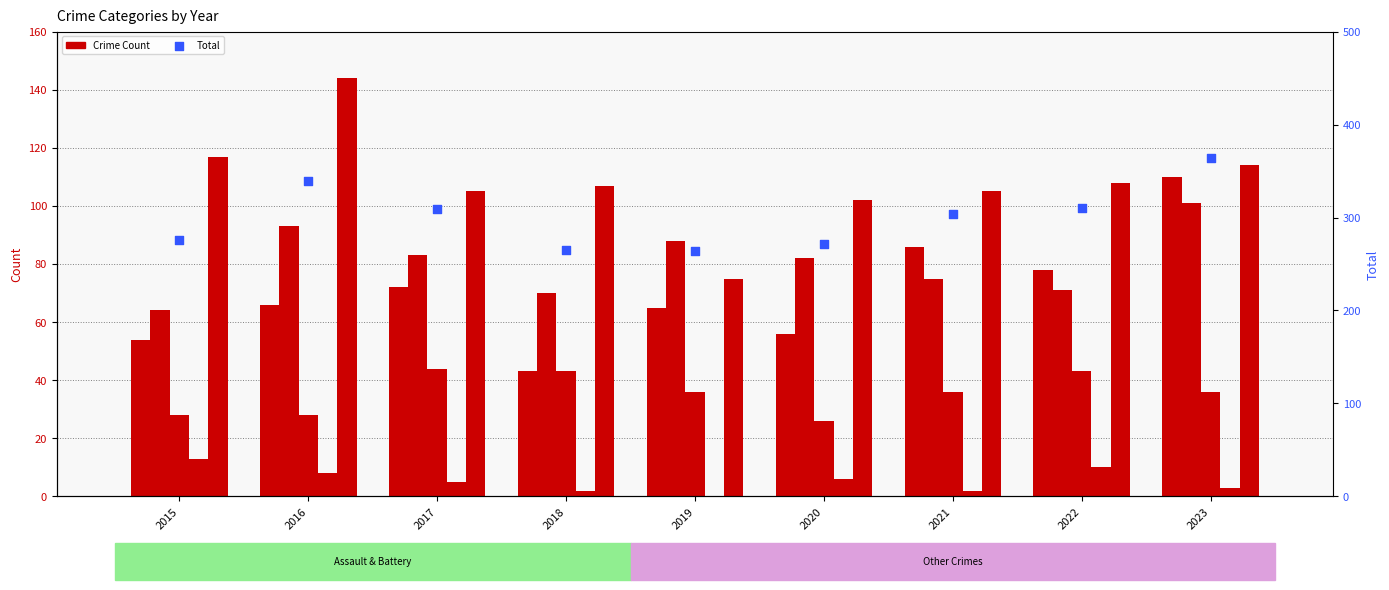

Which series has the largest total across all categories?

Total (count)